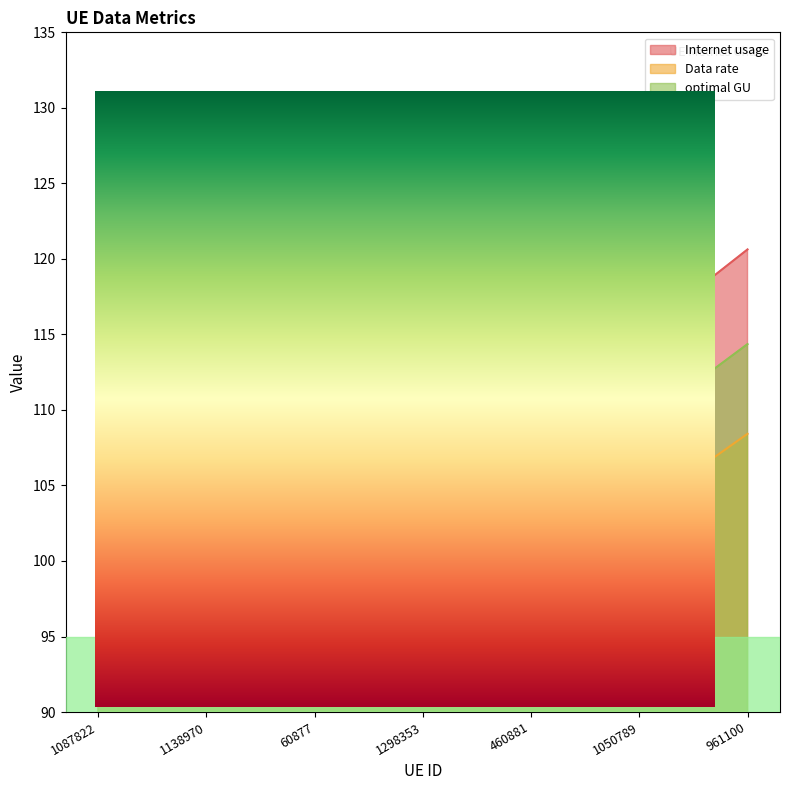

True or false: Data rate and optimal GU cross at least once.

False